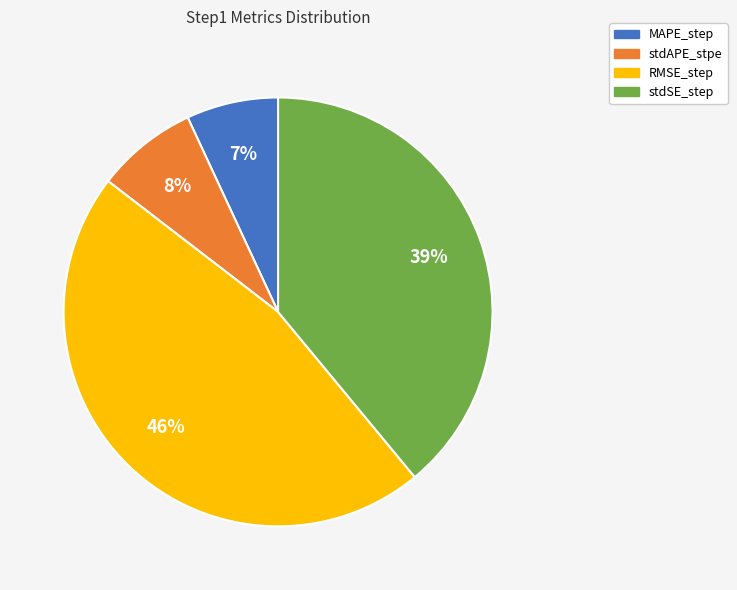

Which category has the biggest portion of the pie?

RMSE_step